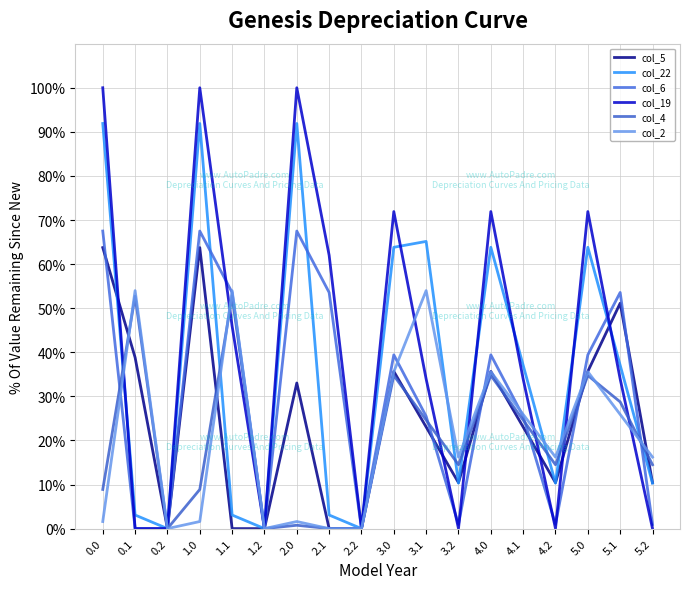

Between 3.2 and 2.2, which is larger?

3.2